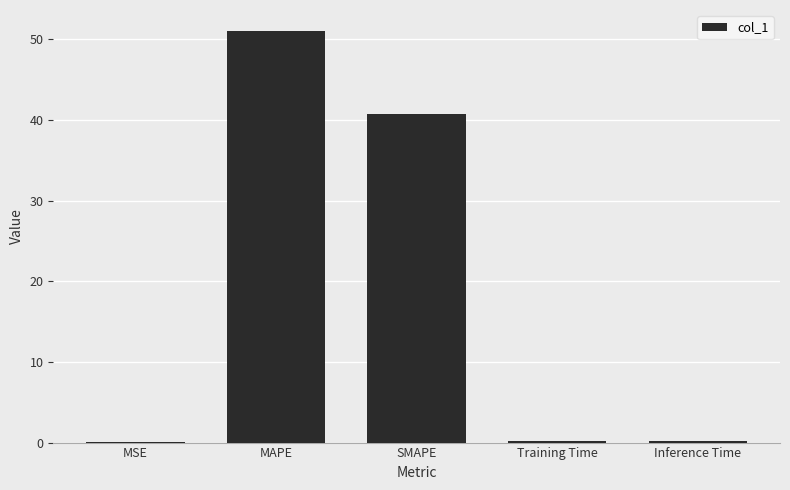

Which has a higher value, Inference Time or MAPE?

MAPE